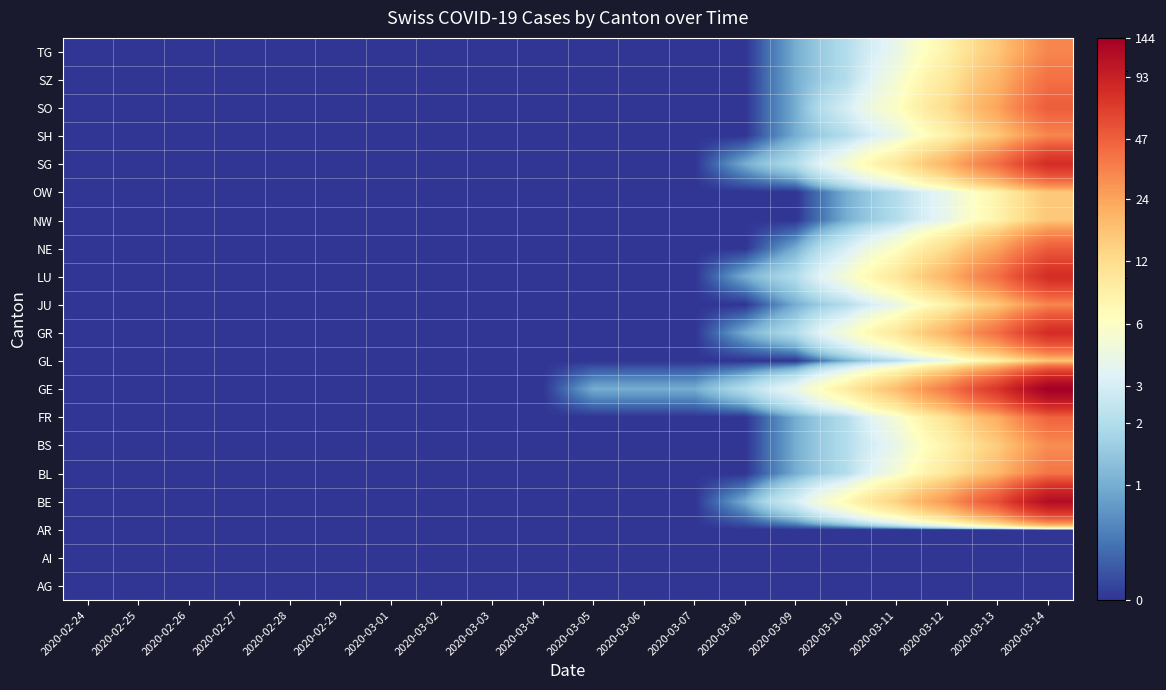

Reading right to left, extract all data points from this chart.

AG: 2020-03-14=0	2020-03-13=0	2020-03-12=0	2020-03-11=0	2020-03-10=0	2020-03-09=0	2020-03-08=0	2020-03-07=0	2020-03-06=0	2020-03-05=0	2020-03-04=0	2020-03-03=0	2020-03-02=0	2020-03-01=0	2020-02-29=0	2020-02-28=0	2020-02-27=0	2020-02-26=0	2020-02-25=0	2020-02-24=0
AI: 2020-03-14=0	2020-03-13=0	2020-03-12=0	2020-03-11=0	2020-03-10=0	2020-03-09=0	2020-03-08=0	2020-03-07=0	2020-03-06=0	2020-03-05=0	2020-03-04=0	2020-03-03=0	2020-03-02=0	2020-03-01=0	2020-02-29=0	2020-02-28=0	2020-02-27=0	2020-02-26=0	2020-02-25=0	2020-02-24=0
AR: 2020-03-14=0	2020-03-13=0	2020-03-12=0	2020-03-11=0	2020-03-10=0	2020-03-09=0	2020-03-08=0	2020-03-07=0	2020-03-06=0	2020-03-05=0	2020-03-04=0	2020-03-03=0	2020-03-02=0	2020-03-01=0	2020-02-29=0	2020-02-28=0	2020-02-27=0	2020-02-26=0	2020-02-25=0	2020-02-24=0
BE: 2020-03-14=119	2020-03-13=55	2020-03-12=27	2020-03-11=14	2020-03-10=7	2020-03-09=3	2020-03-08=1	2020-03-07=0	2020-03-06=0	2020-03-05=0	2020-03-04=0	2020-03-03=0	2020-03-02=0	2020-03-01=0	2020-02-29=0	2020-02-28=0	2020-02-27=0	2020-02-26=0	2020-02-25=0	2020-02-24=0
BL: 2020-03-14=38	2020-03-13=19	2020-03-12=10	2020-03-11=5	2020-03-10=2	2020-03-09=1	2020-03-08=0	2020-03-07=0	2020-03-06=0	2020-03-05=0	2020-03-04=0	2020-03-03=0	2020-03-02=0	2020-03-01=0	2020-02-29=0	2020-02-28=0	2020-02-27=0	2020-02-26=0	2020-02-25=0	2020-02-24=0
BS: 2020-03-14=30	2020-03-13=15	2020-03-12=8	2020-03-11=4	2020-03-10=2	2020-03-09=1	2020-03-08=0	2020-03-07=0	2020-03-06=0	2020-03-05=0	2020-03-04=0	2020-03-03=0	2020-03-02=0	2020-03-01=0	2020-02-29=0	2020-02-28=0	2020-02-27=0	2020-02-26=0	2020-02-25=0	2020-02-24=0
FR: 2020-03-14=45	2020-03-13=22	2020-03-12=11	2020-03-11=5	2020-03-10=2	2020-03-09=1	2020-03-08=0	2020-03-07=0	2020-03-06=0	2020-03-05=0	2020-03-04=0	2020-03-03=0	2020-03-02=0	2020-03-01=0	2020-02-29=0	2020-02-28=0	2020-02-27=0	2020-02-26=0	2020-02-25=0	2020-02-24=0
GE: 2020-03-14=144	2020-03-13=72	2020-03-12=36	2020-03-11=18	2020-03-10=9	2020-03-09=4	2020-03-08=2	2020-03-07=1	2020-03-06=1	2020-03-05=1	2020-03-04=0	2020-03-03=0	2020-03-02=0	2020-03-01=0	2020-02-29=0	2020-02-28=0	2020-02-27=0	2020-02-26=0	2020-02-25=0	2020-02-24=0
GL: 2020-03-14=16	2020-03-13=8	2020-03-12=4	2020-03-11=2	2020-03-10=1	2020-03-09=0	2020-03-08=0	2020-03-07=0	2020-03-06=0	2020-03-05=0	2020-03-04=0	2020-03-03=0	2020-03-02=0	2020-03-01=0	2020-02-29=0	2020-02-28=0	2020-02-27=0	2020-02-26=0	2020-02-25=0	2020-02-24=0
GR: 2020-03-14=80	2020-03-13=40	2020-03-12=20	2020-03-11=10	2020-03-10=5	2020-03-09=2	2020-03-08=1	2020-03-07=0	2020-03-06=0	2020-03-05=0	2020-03-04=0	2020-03-03=0	2020-03-02=0	2020-03-01=0	2020-02-29=0	2020-02-28=0	2020-02-27=0	2020-02-26=0	2020-02-25=0	2020-02-24=0
JU: 2020-03-14=32	2020-03-13=16	2020-03-12=8	2020-03-11=4	2020-03-10=2	2020-03-09=1	2020-03-08=0	2020-03-07=0	2020-03-06=0	2020-03-05=0	2020-03-04=0	2020-03-03=0	2020-03-02=0	2020-03-01=0	2020-02-29=0	2020-02-28=0	2020-02-27=0	2020-02-26=0	2020-02-25=0	2020-02-24=0
LU: 2020-03-14=80	2020-03-13=40	2020-03-12=20	2020-03-11=10	2020-03-10=5	2020-03-09=2	2020-03-08=1	2020-03-07=0	2020-03-06=0	2020-03-05=0	2020-03-04=0	2020-03-03=0	2020-03-02=0	2020-03-01=0	2020-02-29=0	2020-02-28=0	2020-02-27=0	2020-02-26=0	2020-02-25=0	2020-02-24=0
NE: 2020-03-14=48	2020-03-13=24	2020-03-12=12	2020-03-11=6	2020-03-10=3	2020-03-09=1	2020-03-08=0	2020-03-07=0	2020-03-06=0	2020-03-05=0	2020-03-04=0	2020-03-03=0	2020-03-02=0	2020-03-01=0	2020-02-29=0	2020-02-28=0	2020-02-27=0	2020-02-26=0	2020-02-25=0	2020-02-24=0
NW: 2020-03-14=16	2020-03-13=8	2020-03-12=4	2020-03-11=2	2020-03-10=1	2020-03-09=0	2020-03-08=0	2020-03-07=0	2020-03-06=0	2020-03-05=0	2020-03-04=0	2020-03-03=0	2020-03-02=0	2020-03-01=0	2020-02-29=0	2020-02-28=0	2020-02-27=0	2020-02-26=0	2020-02-25=0	2020-02-24=0
OW: 2020-03-14=16	2020-03-13=8	2020-03-12=4	2020-03-11=2	2020-03-10=1	2020-03-09=0	2020-03-08=0	2020-03-07=0	2020-03-06=0	2020-03-05=0	2020-03-04=0	2020-03-03=0	2020-03-02=0	2020-03-01=0	2020-02-29=0	2020-02-28=0	2020-02-27=0	2020-02-26=0	2020-02-25=0	2020-02-24=0
SG: 2020-03-14=80	2020-03-13=40	2020-03-12=20	2020-03-11=10	2020-03-10=5	2020-03-09=2	2020-03-08=1	2020-03-07=0	2020-03-06=0	2020-03-05=0	2020-03-04=0	2020-03-03=0	2020-03-02=0	2020-03-01=0	2020-02-29=0	2020-02-28=0	2020-02-27=0	2020-02-26=0	2020-02-25=0	2020-02-24=0
SH: 2020-03-14=32	2020-03-13=16	2020-03-12=8	2020-03-11=4	2020-03-10=2	2020-03-09=1	2020-03-08=0	2020-03-07=0	2020-03-06=0	2020-03-05=0	2020-03-04=0	2020-03-03=0	2020-03-02=0	2020-03-01=0	2020-02-29=0	2020-02-28=0	2020-02-27=0	2020-02-26=0	2020-02-25=0	2020-02-24=0
SO: 2020-03-14=48	2020-03-13=24	2020-03-12=12	2020-03-11=6	2020-03-10=3	2020-03-09=1	2020-03-08=0	2020-03-07=0	2020-03-06=0	2020-03-05=0	2020-03-04=0	2020-03-03=0	2020-03-02=0	2020-03-01=0	2020-02-29=0	2020-02-28=0	2020-02-27=0	2020-02-26=0	2020-02-25=0	2020-02-24=0
SZ: 2020-03-14=40	2020-03-13=20	2020-03-12=10	2020-03-11=5	2020-03-10=2	2020-03-09=1	2020-03-08=0	2020-03-07=0	2020-03-06=0	2020-03-05=0	2020-03-04=0	2020-03-03=0	2020-03-02=0	2020-03-01=0	2020-02-29=0	2020-02-28=0	2020-02-27=0	2020-02-26=0	2020-02-25=0	2020-02-24=0
TG: 2020-03-14=32	2020-03-13=16	2020-03-12=8	2020-03-11=4	2020-03-10=2	2020-03-09=1	2020-03-08=0	2020-03-07=0	2020-03-06=0	2020-03-05=0	2020-03-04=0	2020-03-03=0	2020-03-02=0	2020-03-01=0	2020-02-29=0	2020-02-28=0	2020-02-27=0	2020-02-26=0	2020-02-25=0	2020-02-24=0